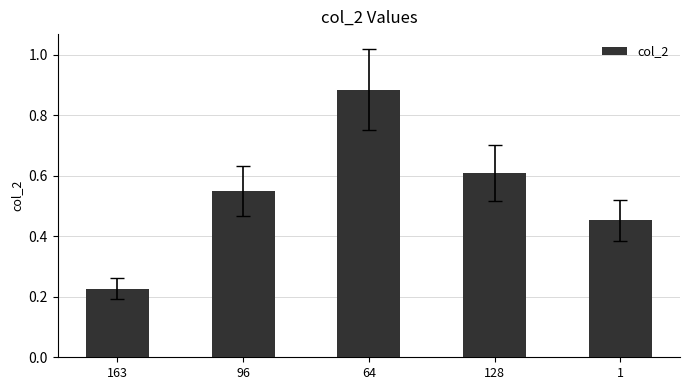

Rank the categories by value from lowest to highest.

163, 1, 96, 128, 64